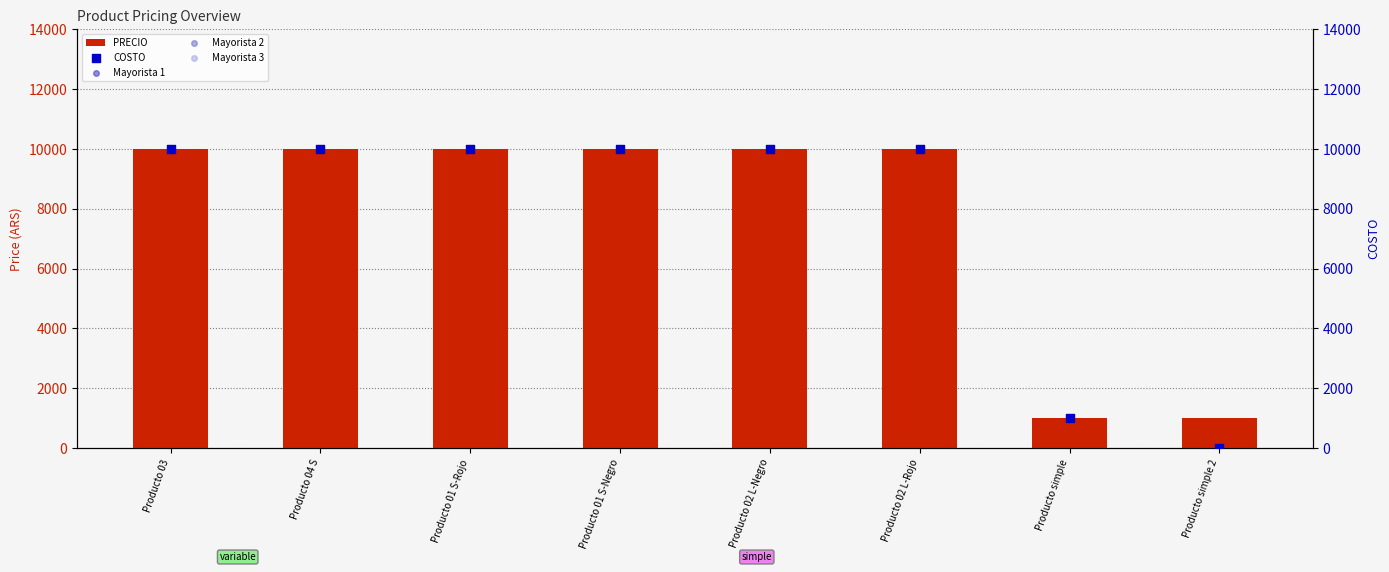

At which category is the sum across all series the highest?

Producto 03